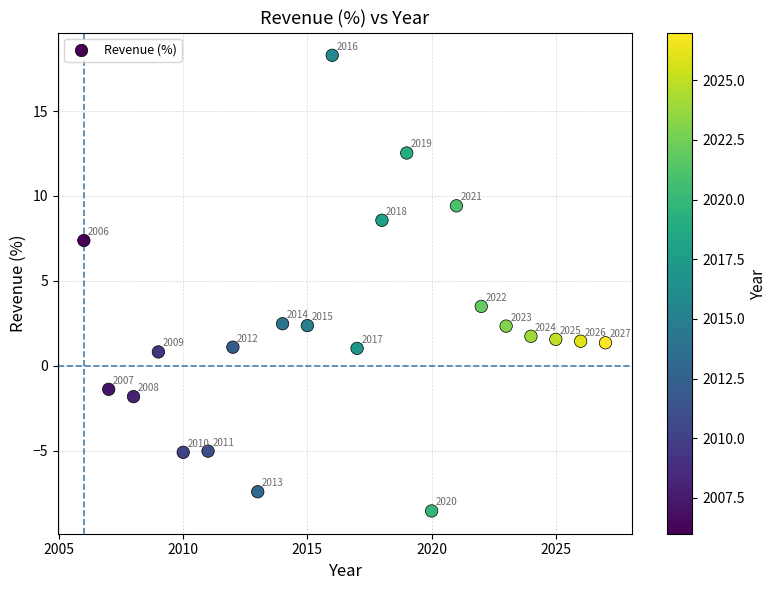

What Y value in the scatter plot is closest to 4?

3.5